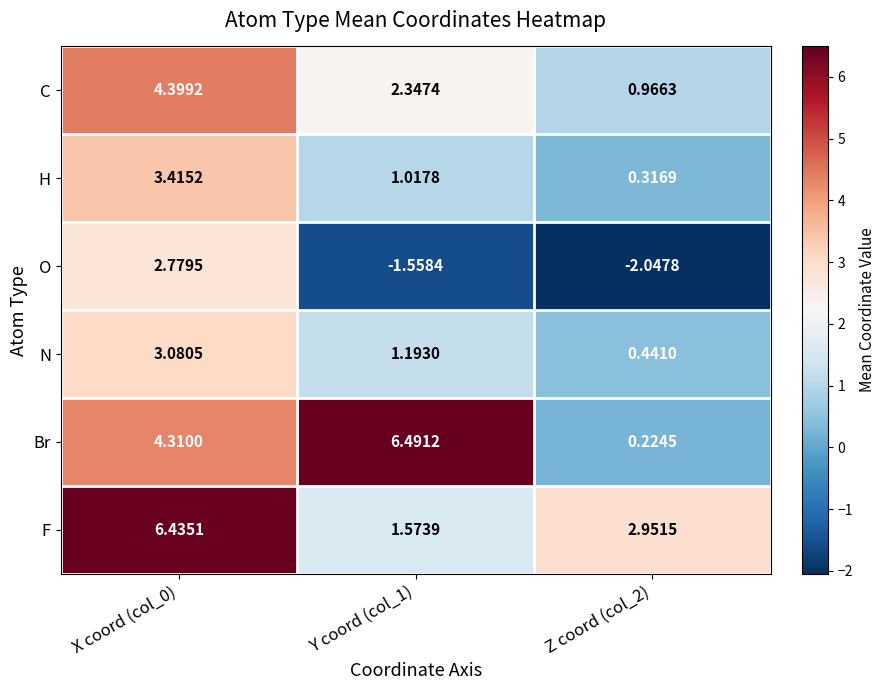

Which series changed the most between X coord (col_0) and Z coord (col_2)?

O